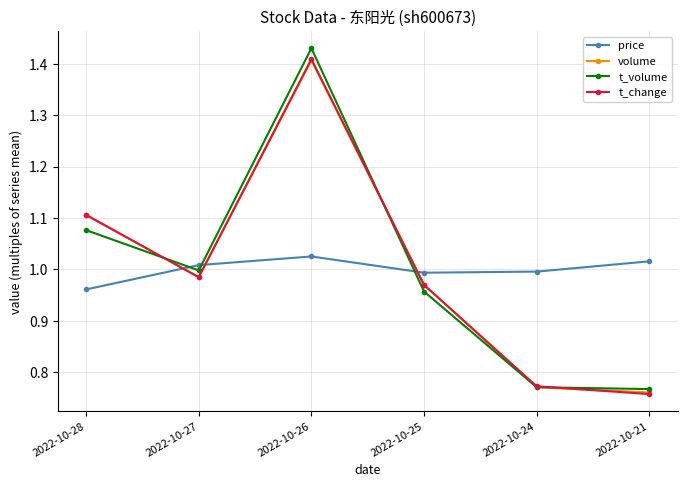

How many intersections are there between volume and t_volume?

3